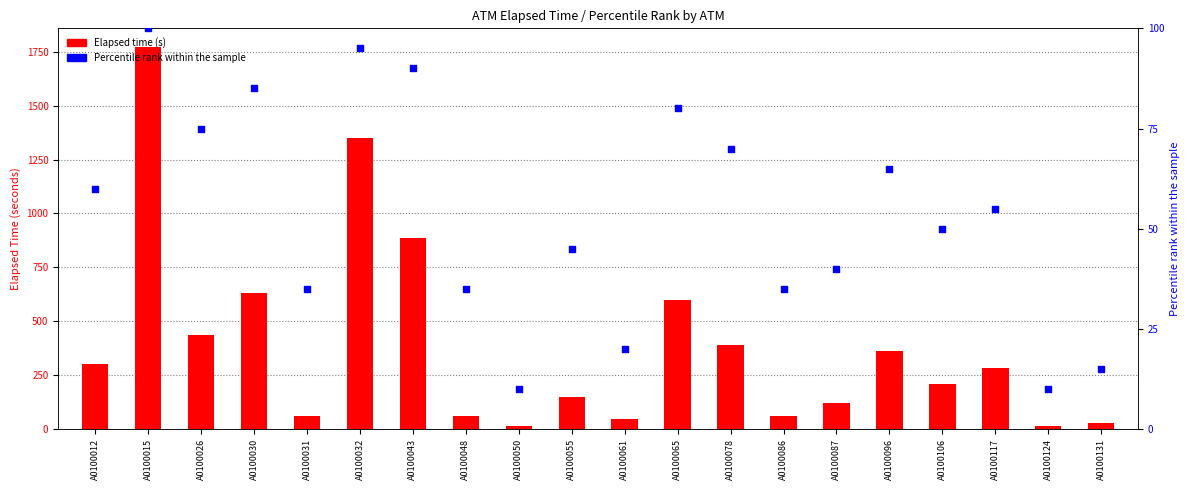

At how many categories does at least one series exceed 1348?

2